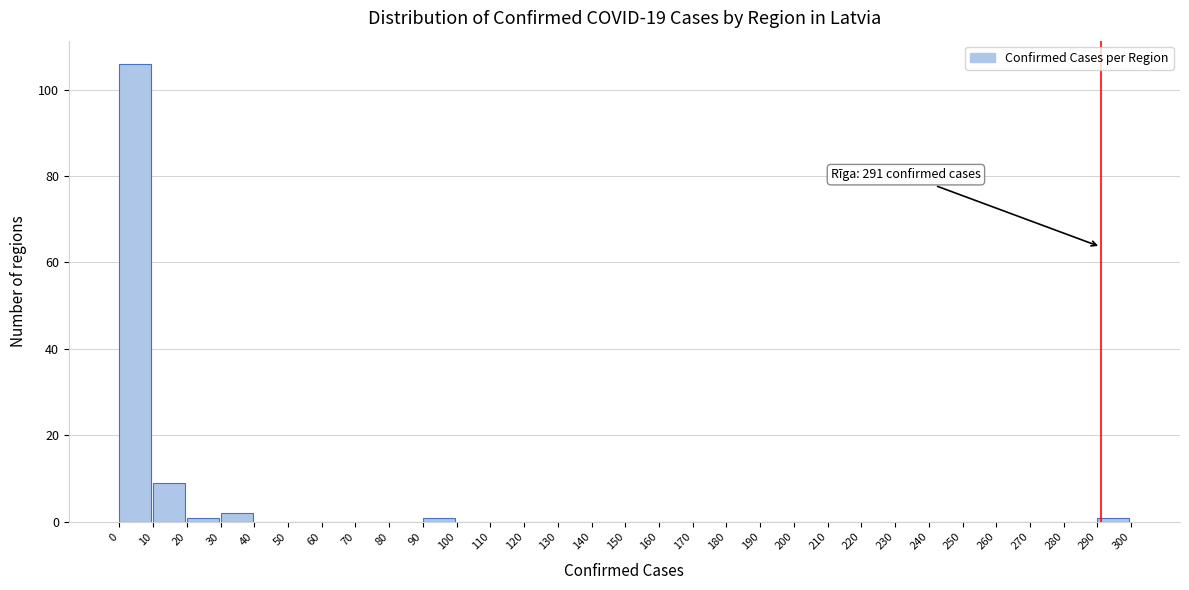

Which range on the x-axis has the tallest bar?

0 to 10